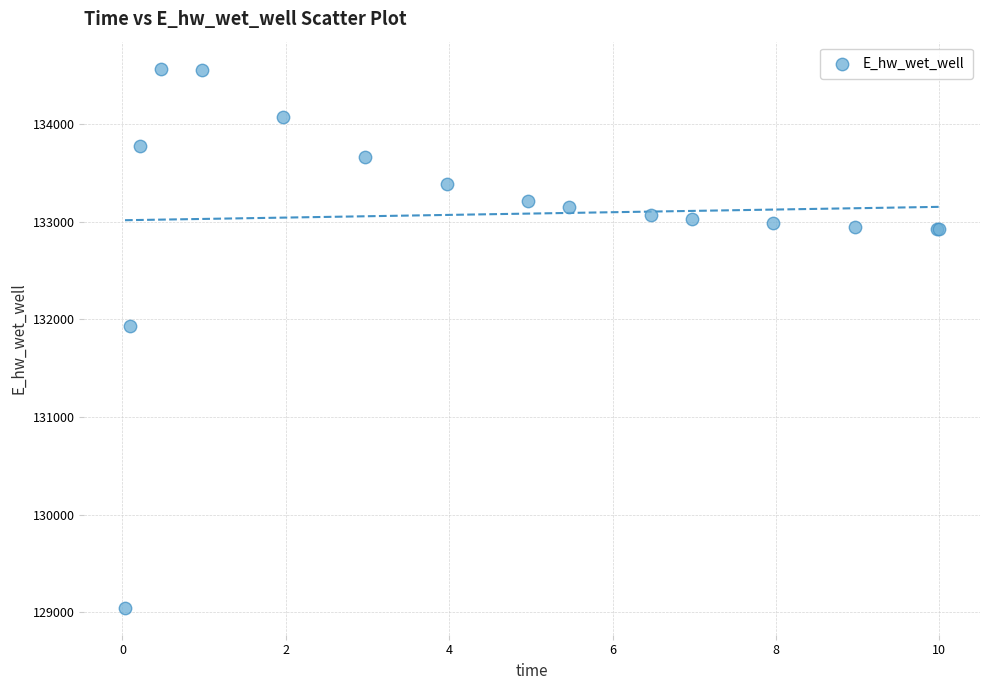

What Y value in the scatter plot is closest to 131806?

131926.4